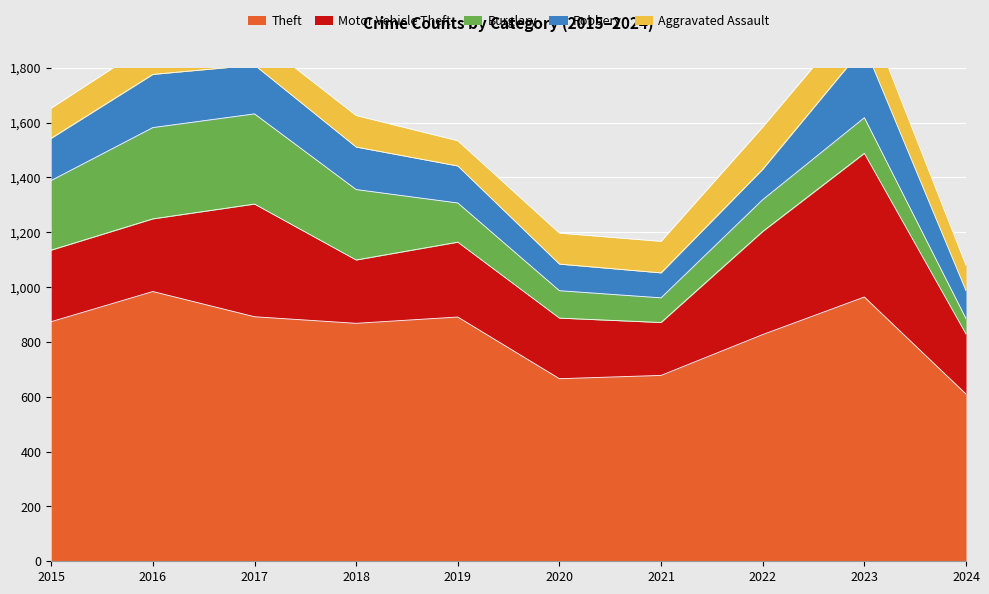

What is the average value of the Aggravated Assault series?

116